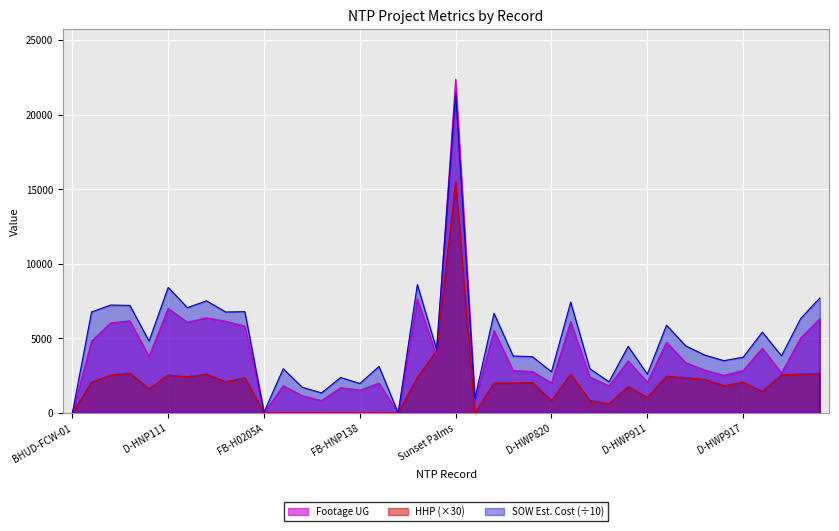

How many interior local peaks does the SOW Estimated Cost series have?

14